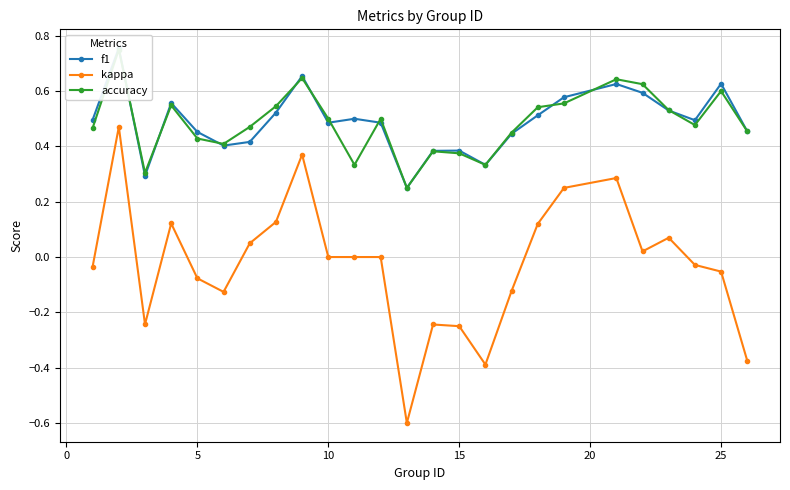

What is the smallest value displayed?

-0.6